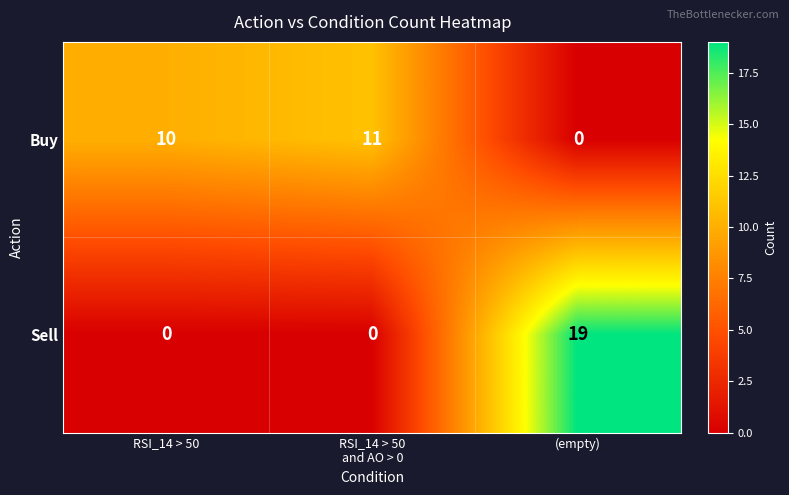

Count the number of categories in the chart.

3